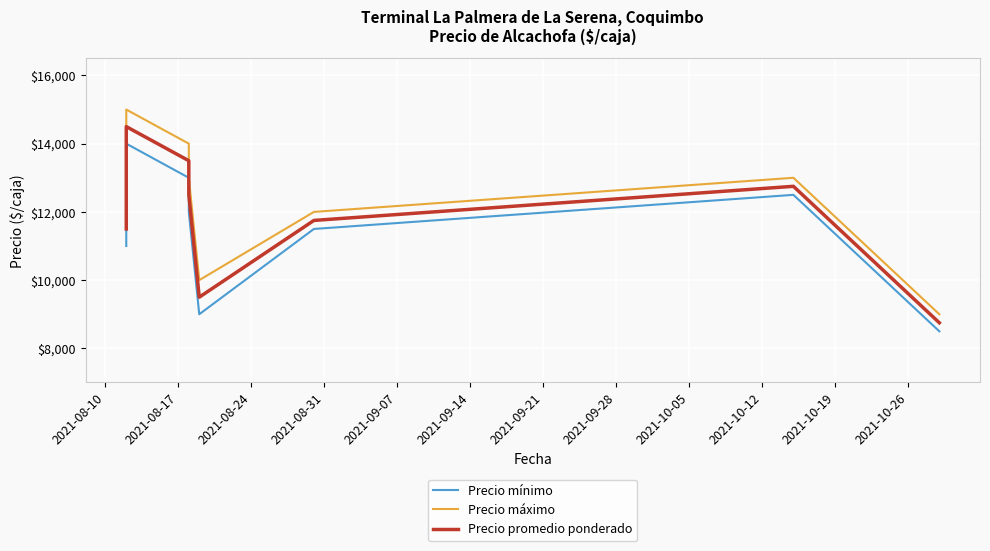

True or false: Precio máximo and Precio mínimo cross at least once.

False